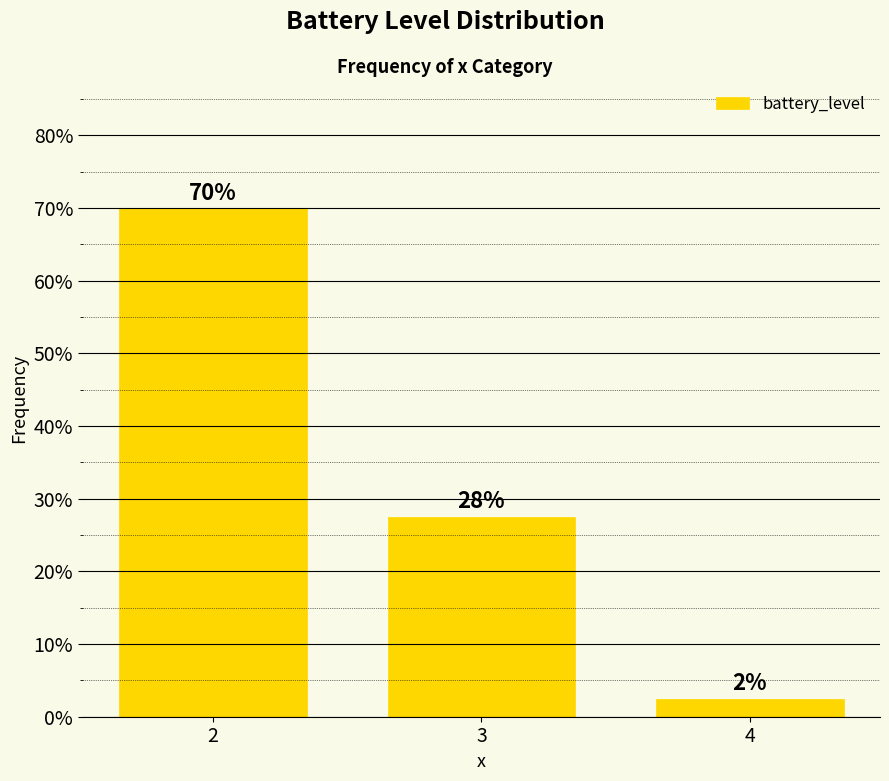

At which label is the value closest to 0?

4